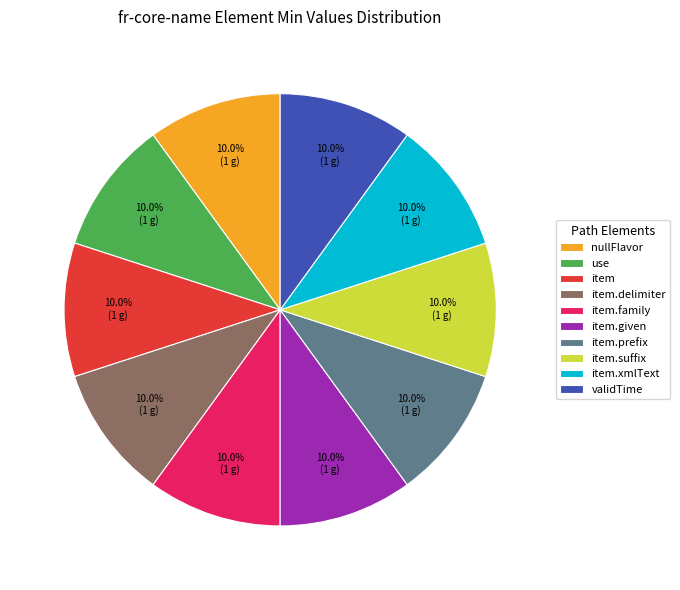

What is the ratio of the value at item to the value at item.delimiter?

1.0